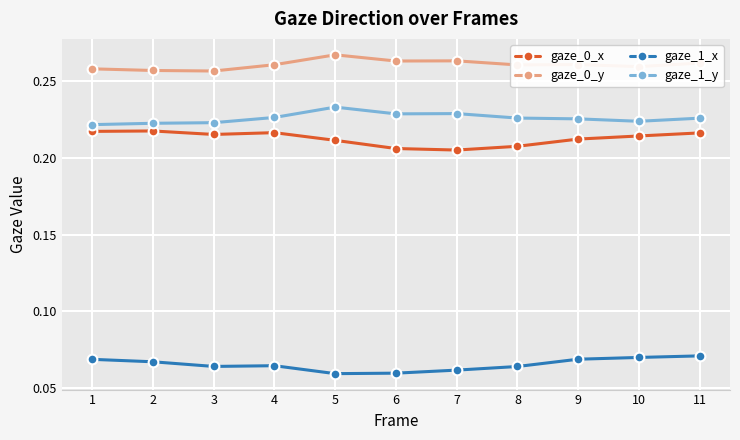

List the series in order of their peak value, lowest first.

gaze_1_x, gaze_0_x, gaze_1_y, gaze_0_y